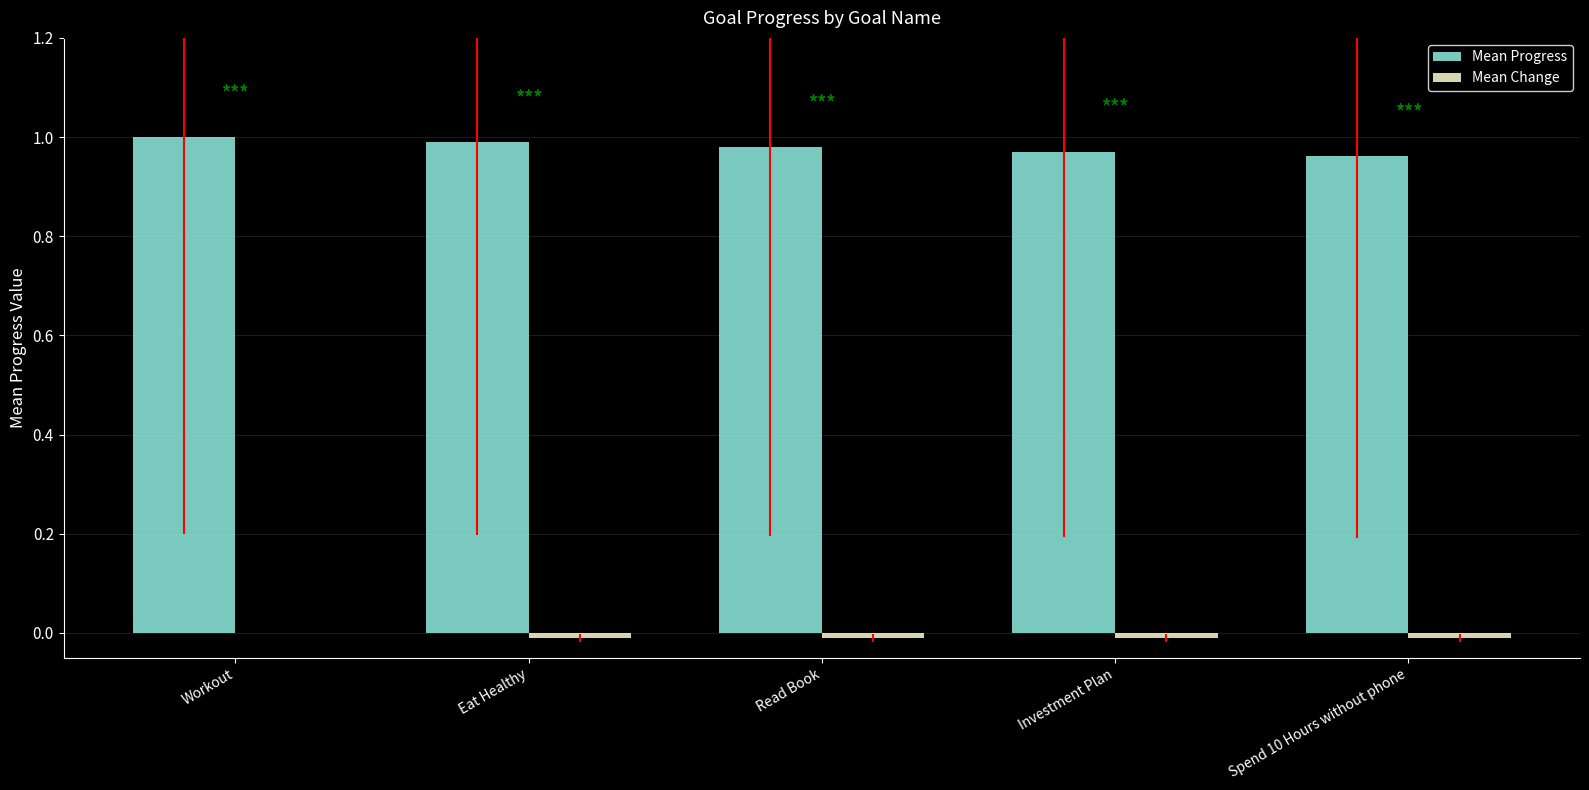

How many groups of bars are there?

5